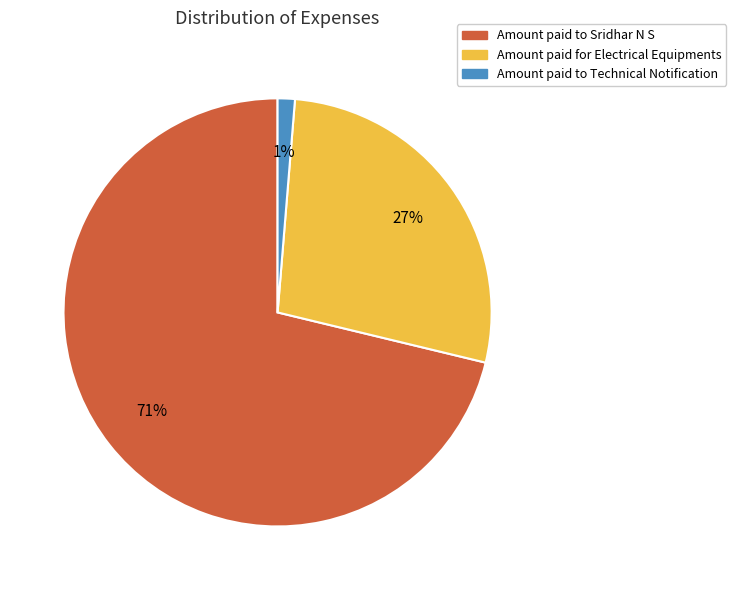

Rank the categories by value from lowest to highest.

Amount paid to Technical Notification, Amount paid for Electrical Equipments, Amount paid to Sridhar N S